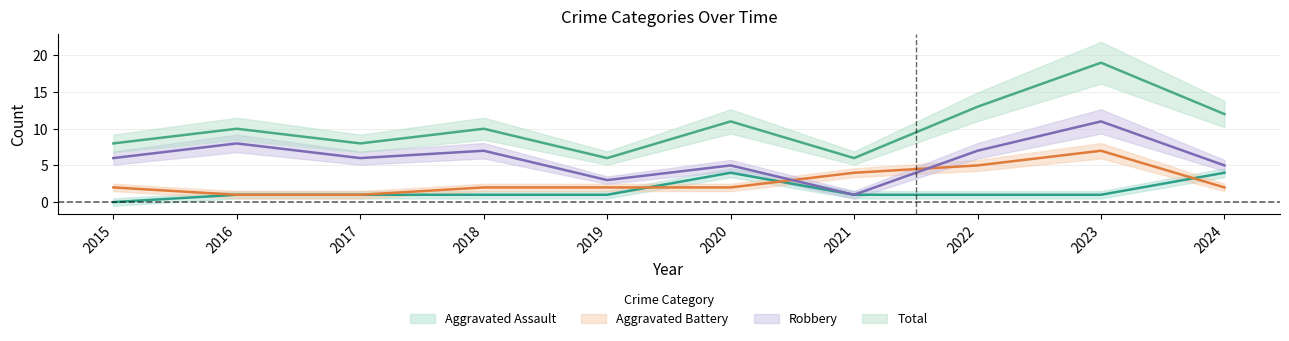

What are all the series names shown in the legend?

Aggravated Assault, Aggravated Battery, Robbery, Total